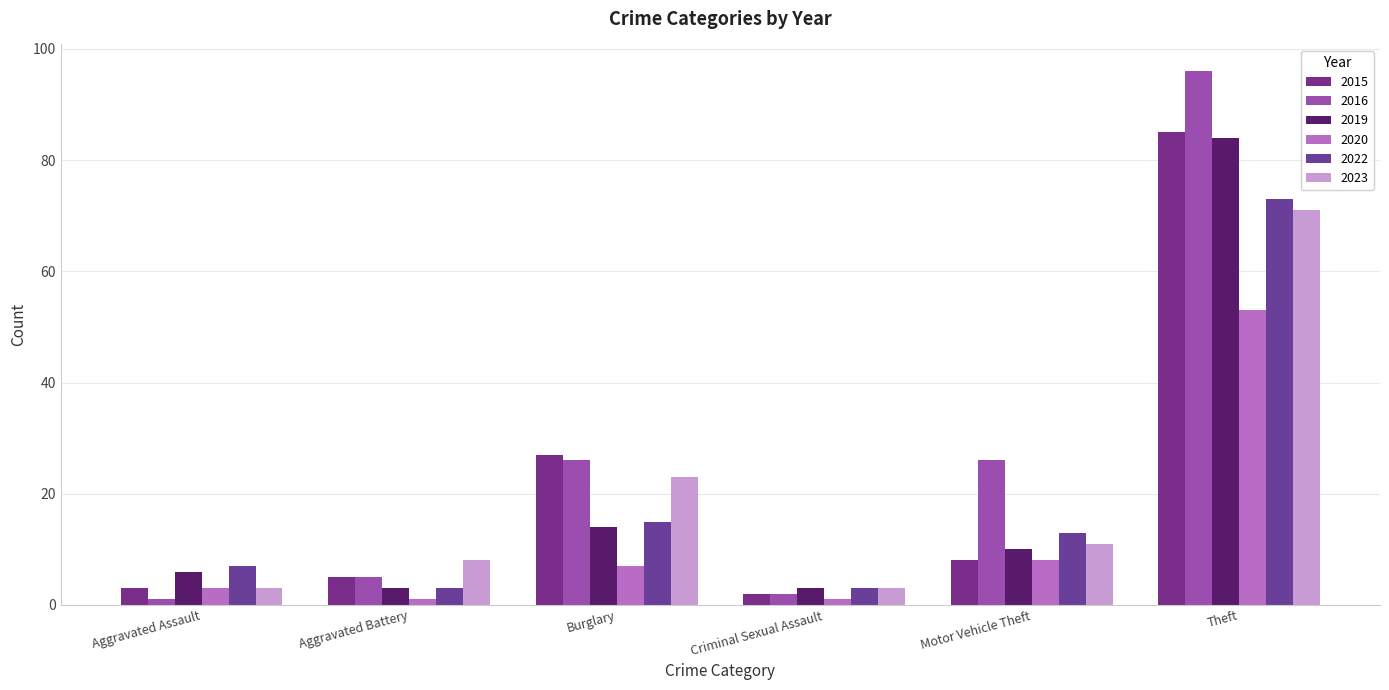

List the series in order of their peak value, lowest first.

2020, 2023, 2022, 2019, 2015, 2016